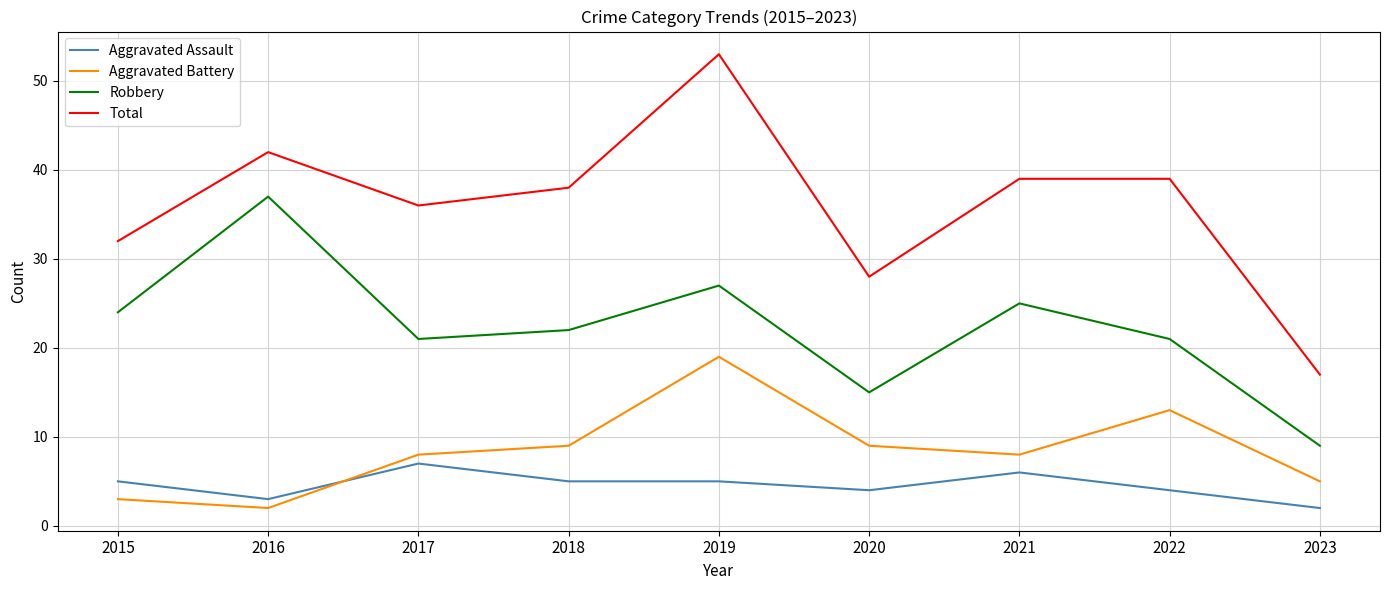

Rank the series by their maximum value, from highest to lowest.

Total, Robbery, Aggravated Battery, Aggravated Assault